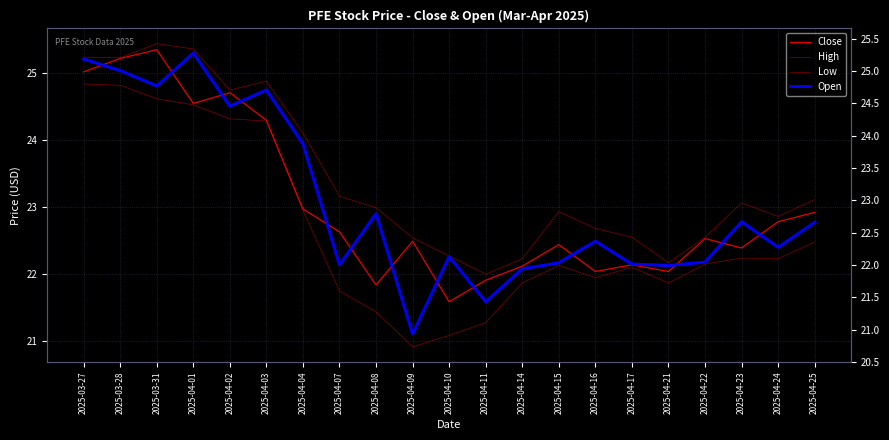

Between 2025-04-11 and 2025-04-15, which series saw the biggest shift?

High